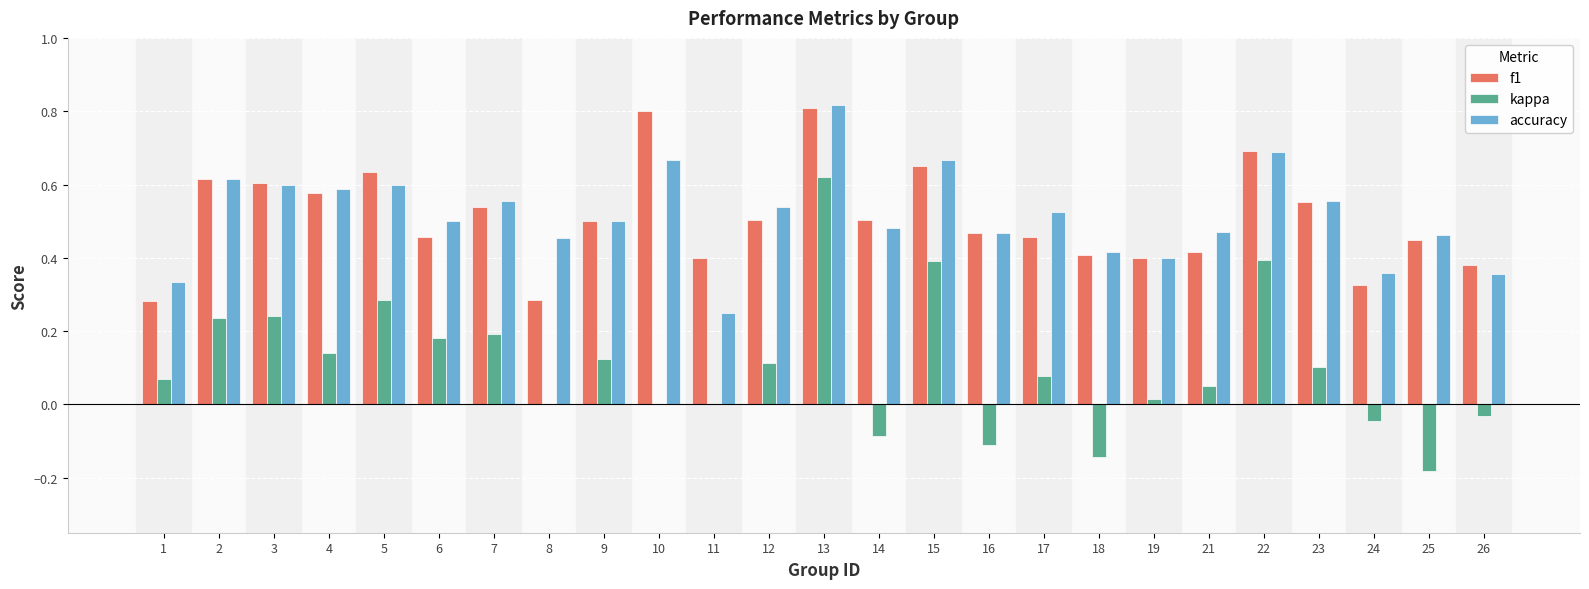

What is the sum of the accuracy values at 10 and 2?

1.3